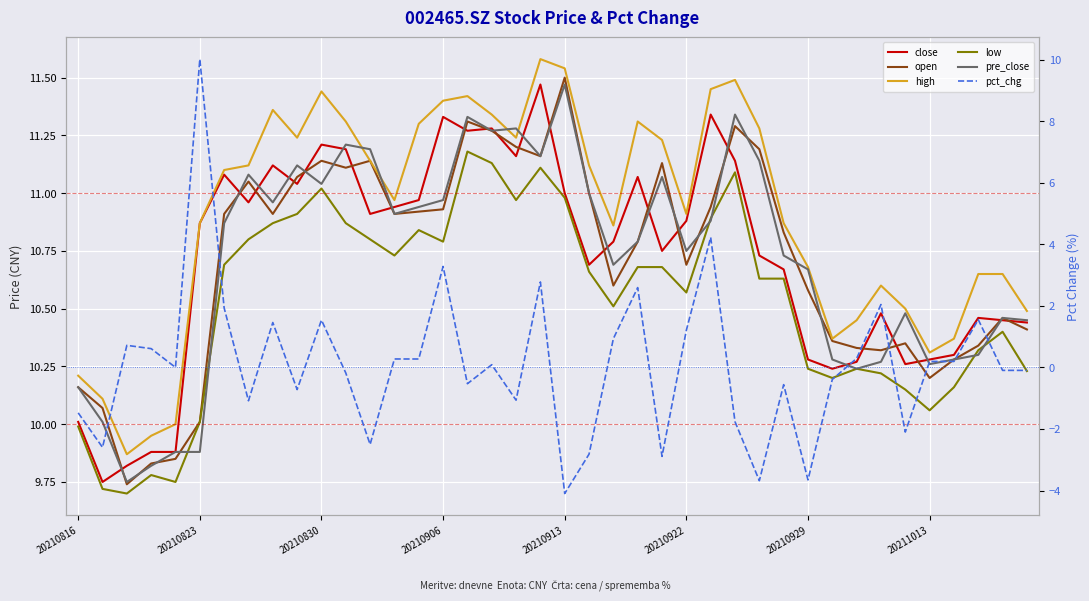

What is the sum of all open values?

428.3